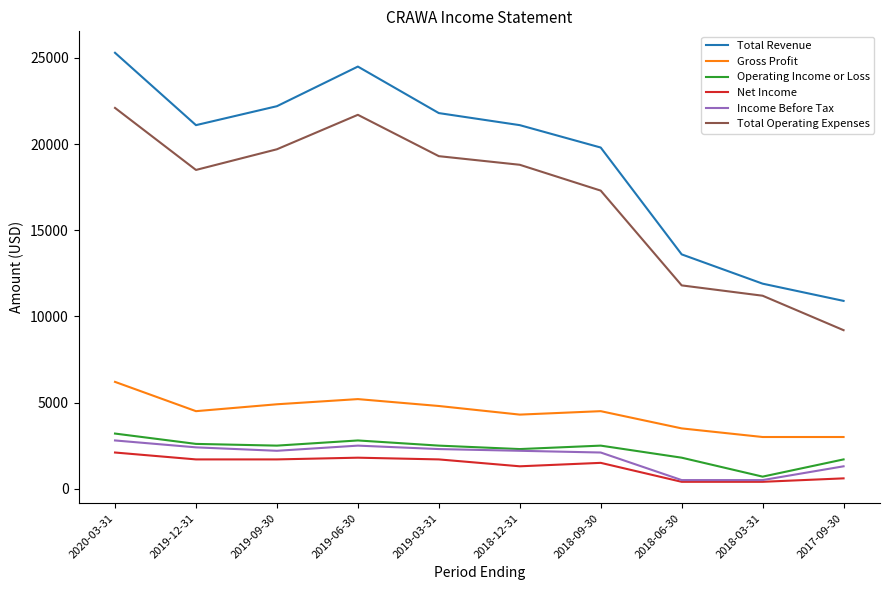

List the series in order of their peak value, highest first.

Total Revenue, Total Operating Expenses, Gross Profit, Operating Income or Loss, Income Before Tax, Net Income